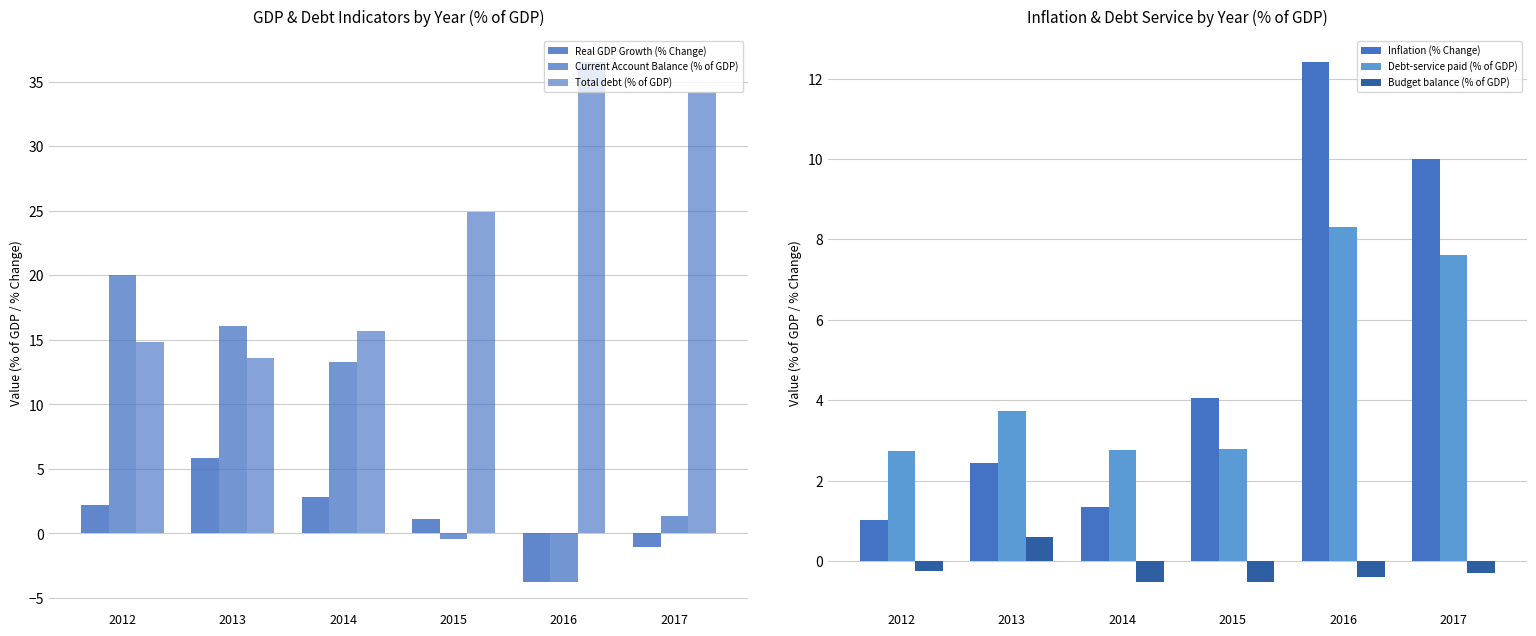

Reading left to right, extract all data points from this chart.

Real GDP Growth (% Change): 2.2	5.8	2.8	1.1	-3.8	-1.0
Current Account Balance (% of GDP): 20.0	16.1	13.3	-0.4	-3.8	1.3
Total debt (% of GDP): 14.8	13.6	15.7	24.9	36.5	34.2
Inflation (% Change): 1.0	2.4	1.4	4.0	12.4	10.0
Debt-service paid (% of GDP): 2.7	3.7	2.8	2.8	8.3	7.6
Budget balance (% of GDP): -0.2	0.6	-0.5	-0.5	-0.4	-0.3